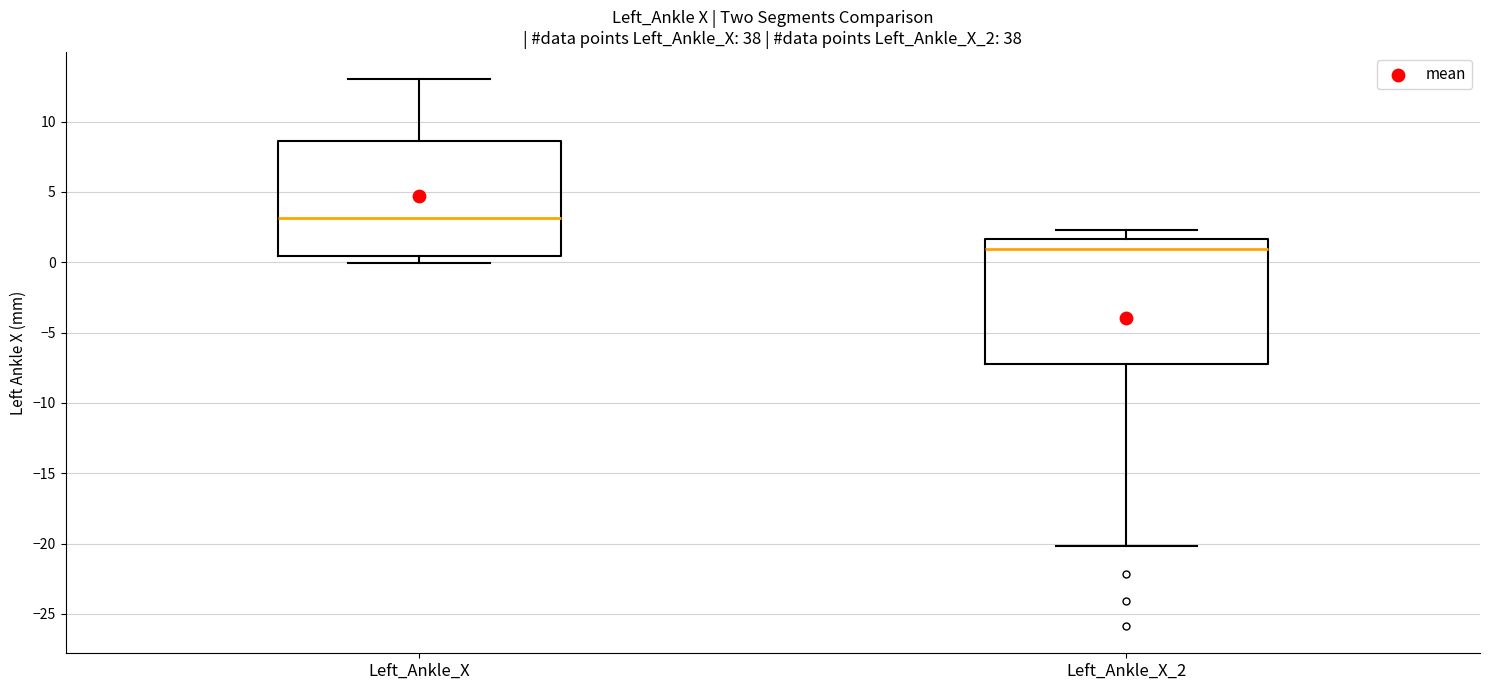

Reading left to right, read every box against the y-axis: the position of its median line, the range the box covers, and the ends of its whiskers. The values are not printed on the chart, so give them approximately, as read against the axis.

Left_Ankle_X: median 3.0, box 0.5 to 8.5, whiskers 0.0 to 13.0
Left_Ankle_X_2: median 1.0, box -7.0 to 1.5, whiskers -20.0 to 2.5